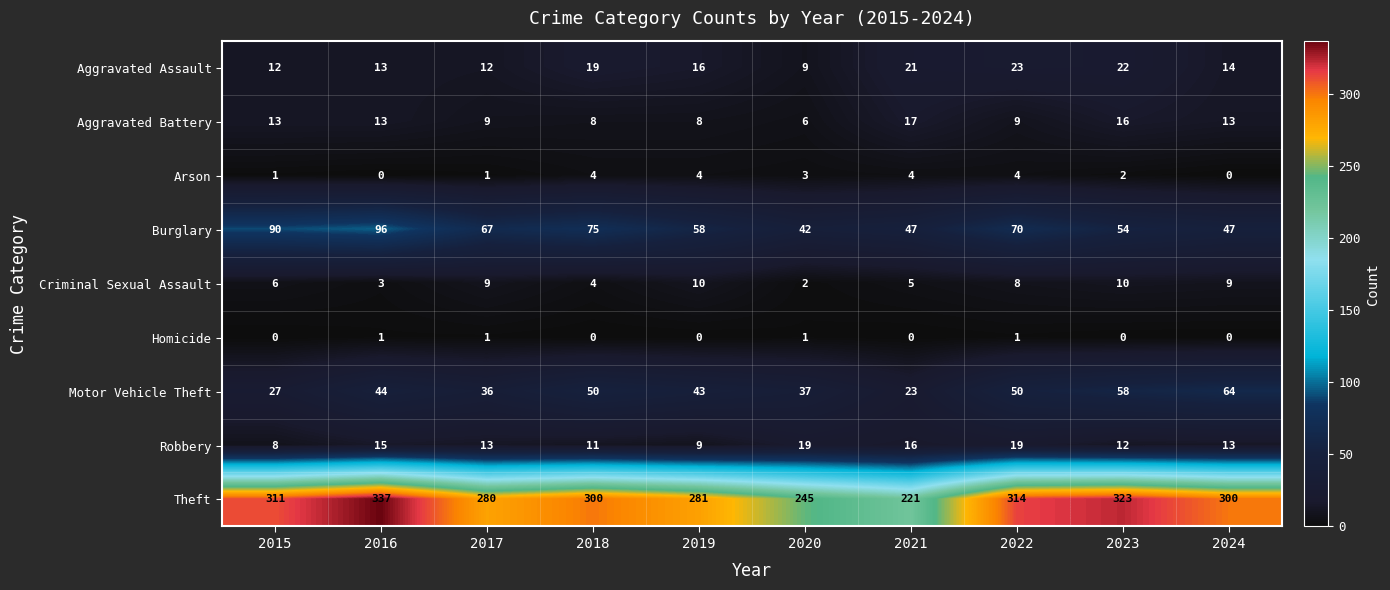

What is the greatest value displayed?

337